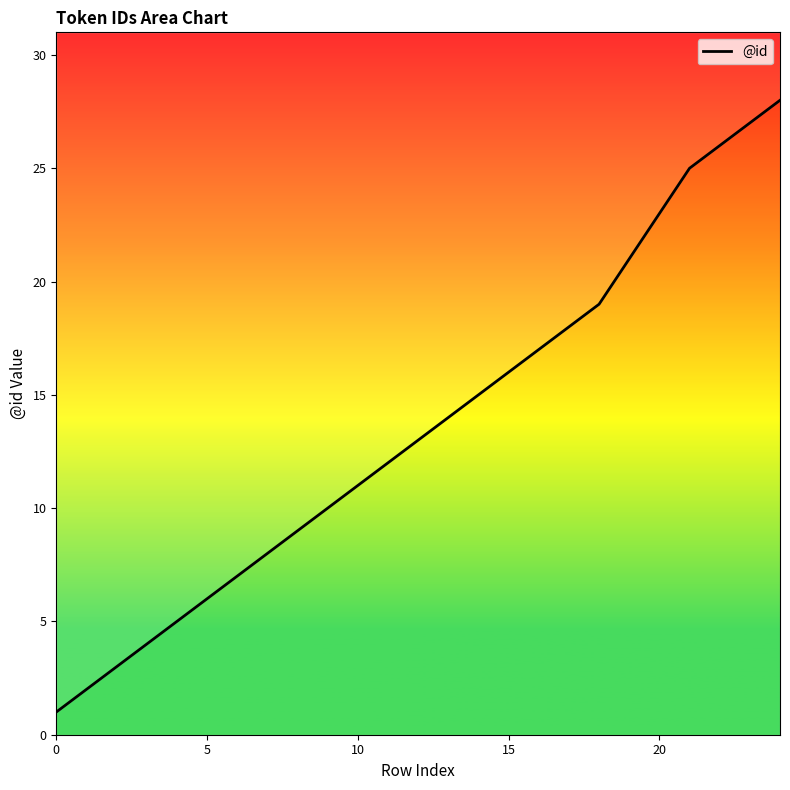

Is this an area chart (filled region under the line)?

No